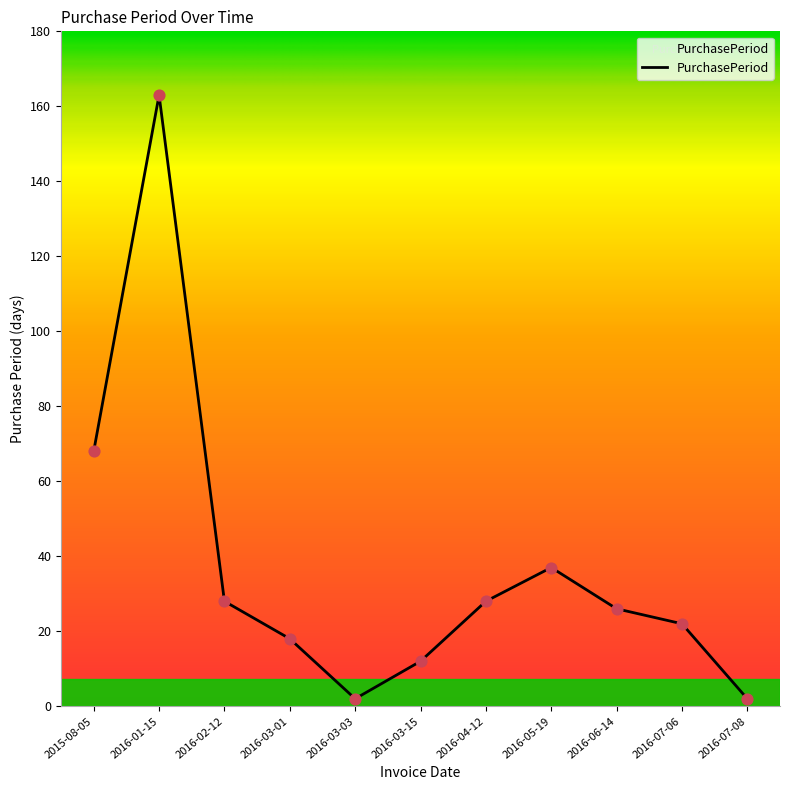

Between 2015-08-05 and 2016-03-15, which is larger?

2015-08-05